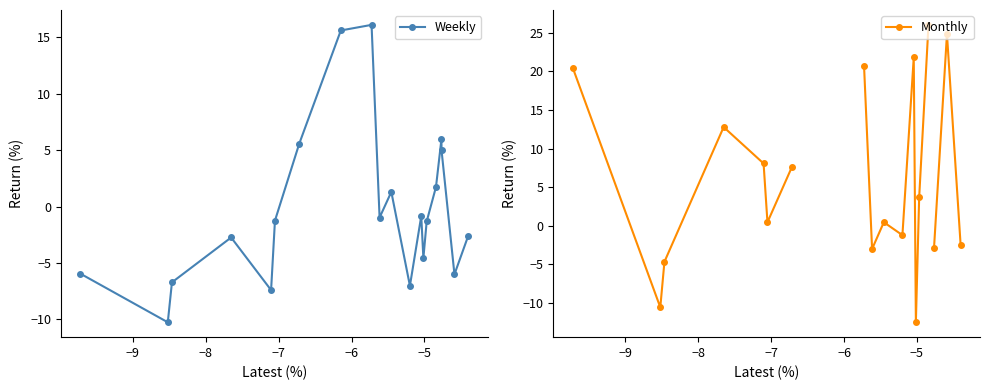

How many values in Monthly are above zero?

11